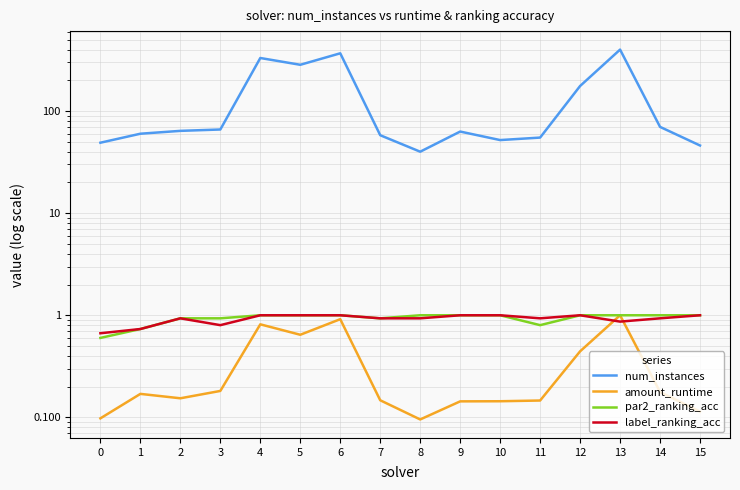

What is the spread (max minus min) of values at 1?

59.8